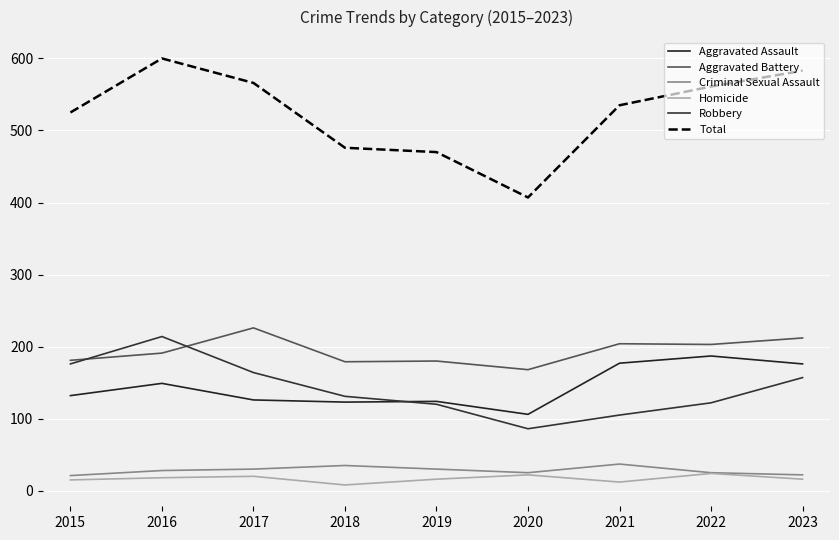

True or false: Aggravated Assault and Homicide cross at least once.

False